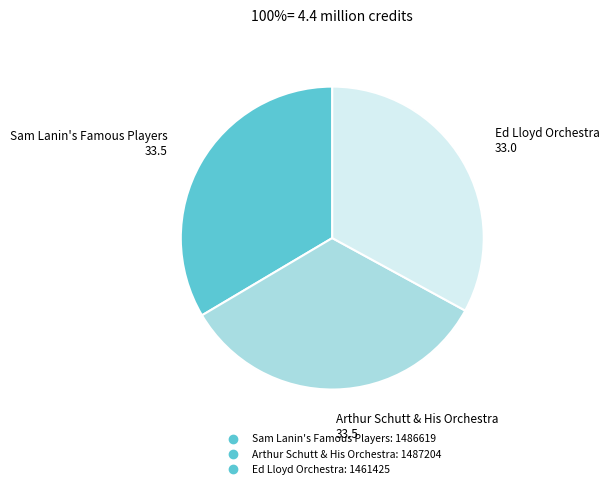

Is there any slice that represents more than half of the pie?

No